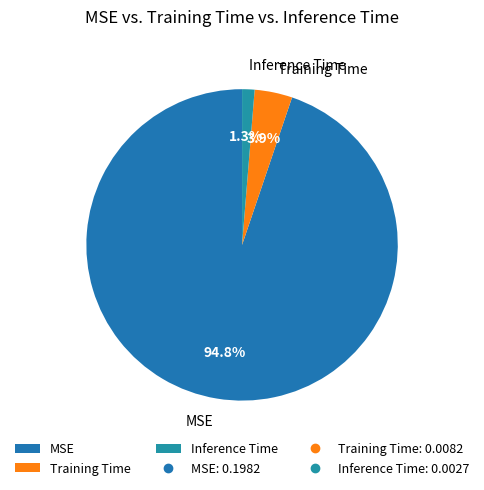

How many slices are in this pie chart?

3